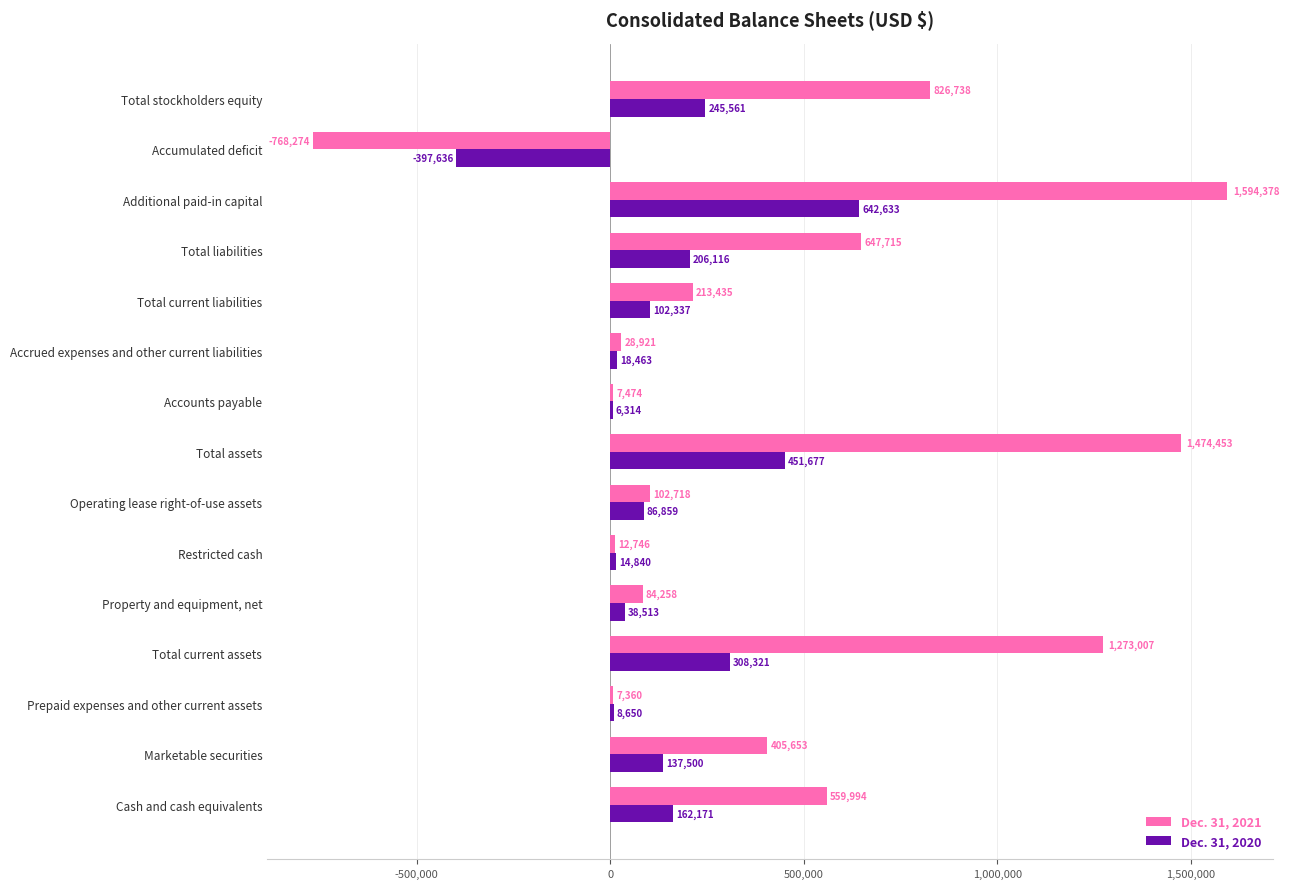

At which category is the sum across all series the highest?

Additional paid-in capital